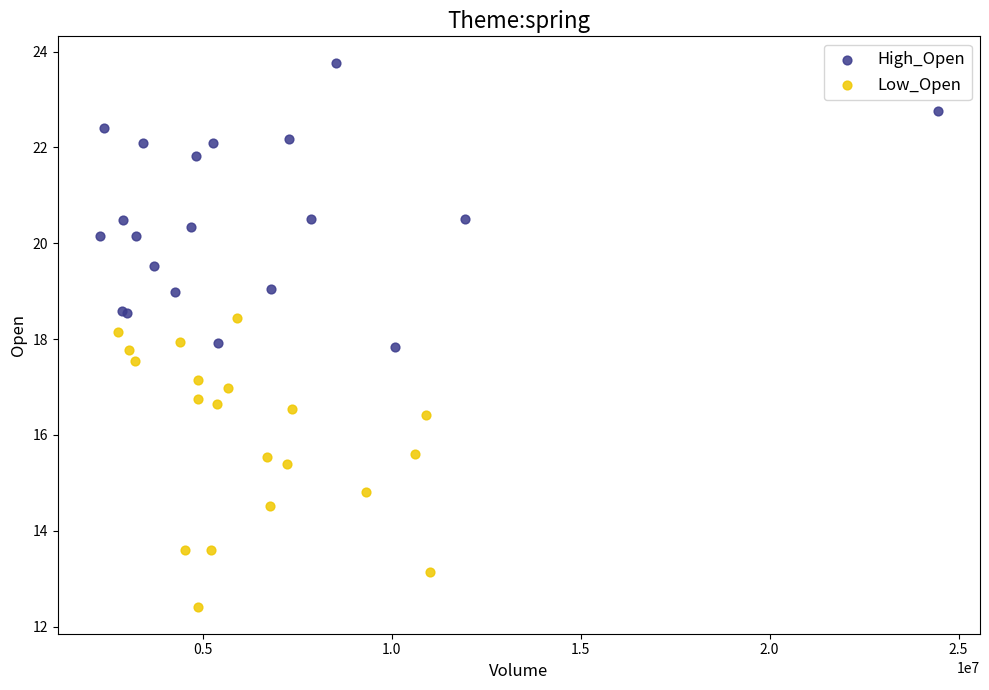

Which series reaches the minimum Y coordinate?

Low_Open